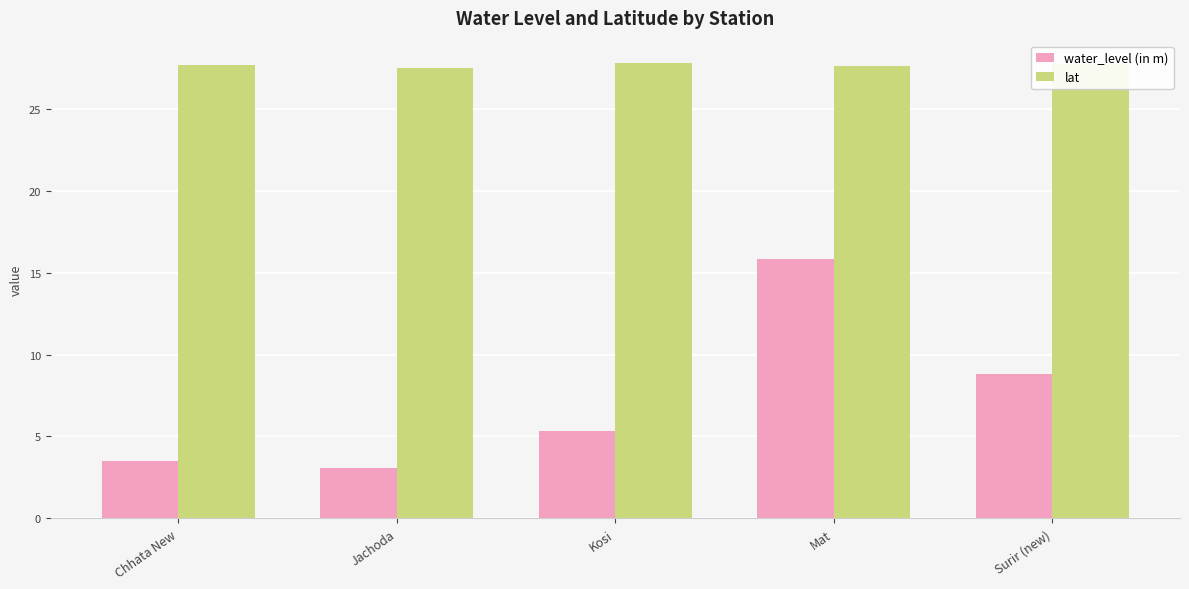

What is the minimum value shown in the chart?

3.1